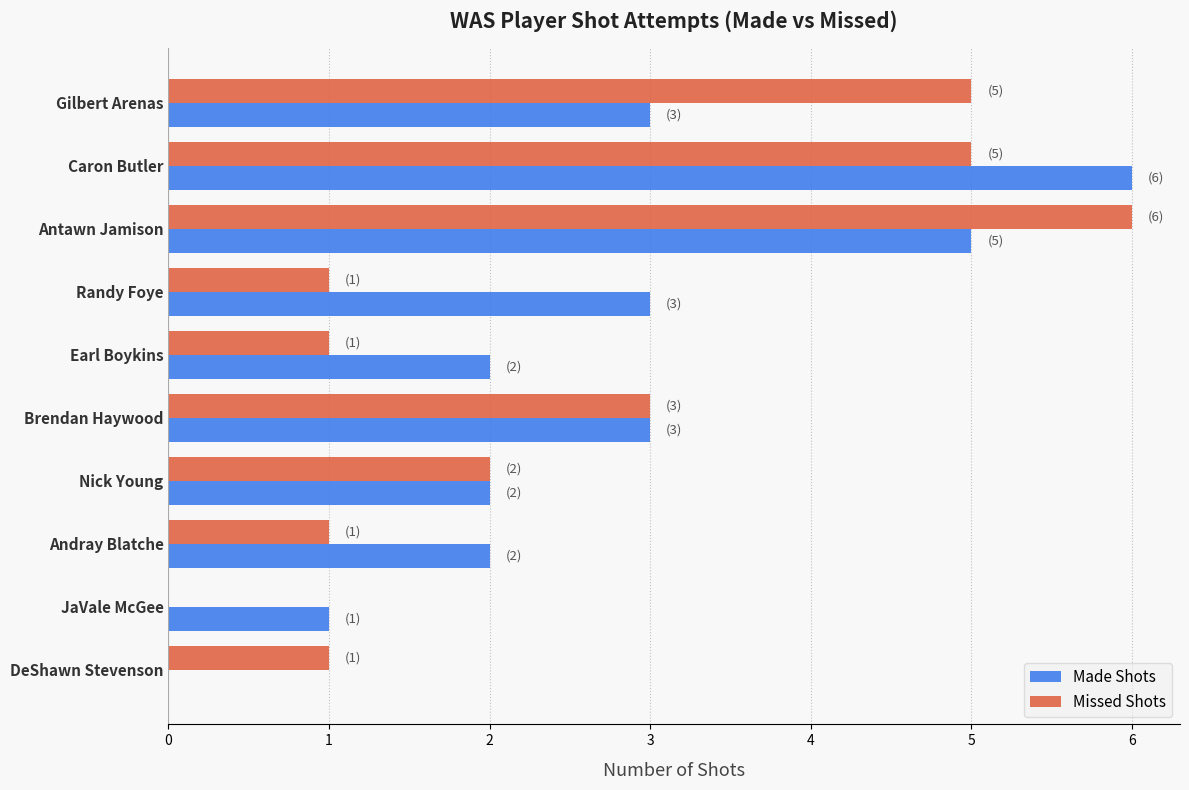

How many distinct data groups are displayed?

2